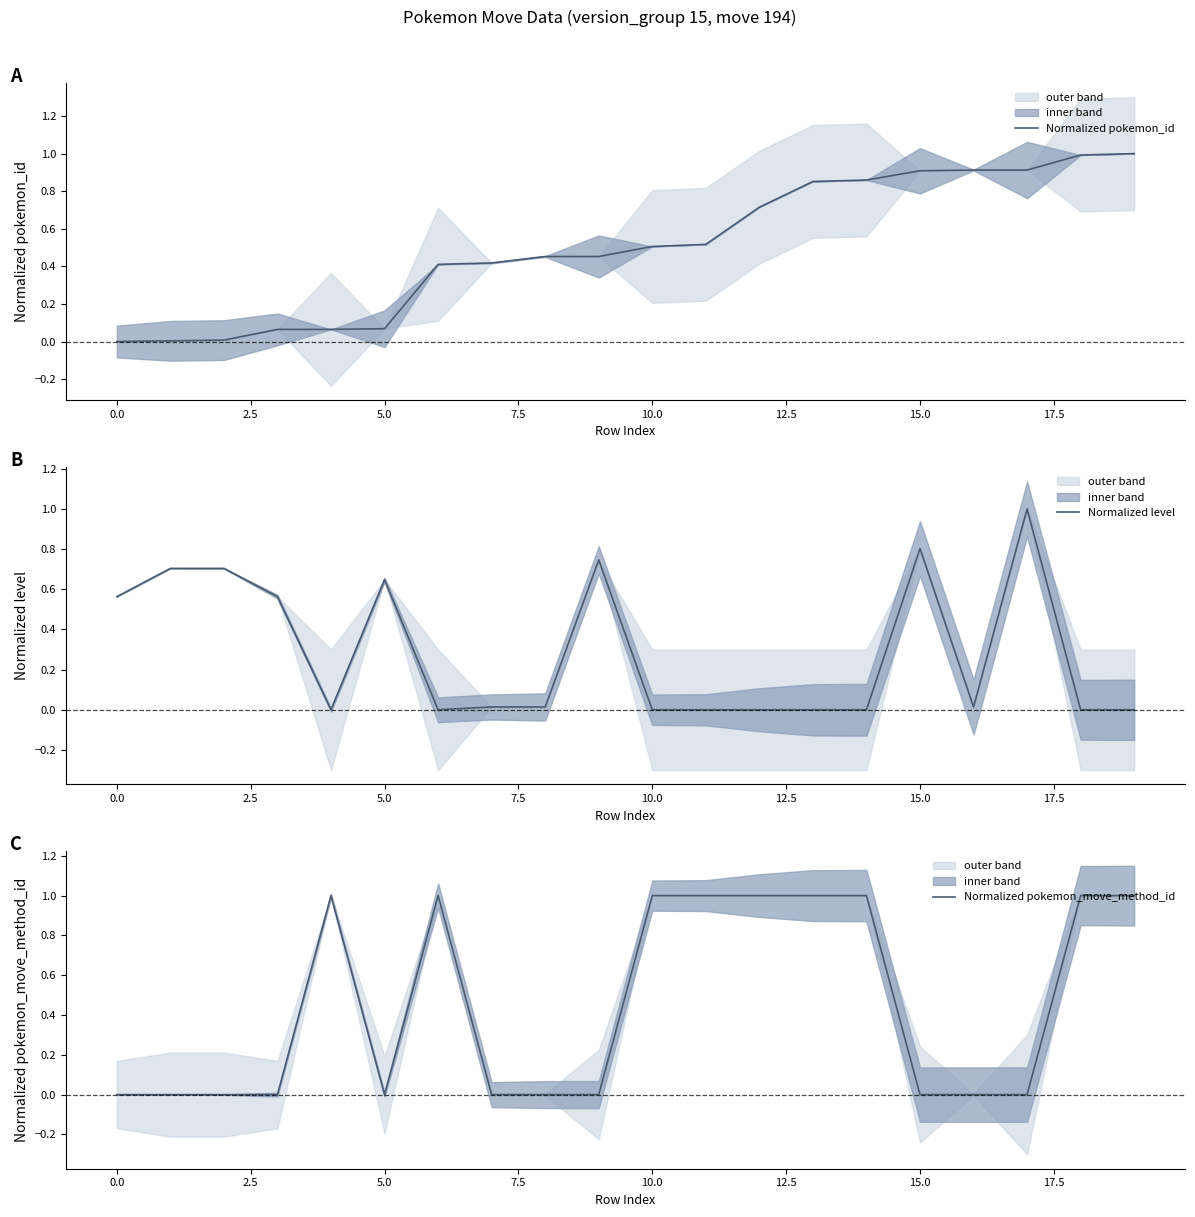

What is the highest value of the Normalized pokemon_id series?

1.0